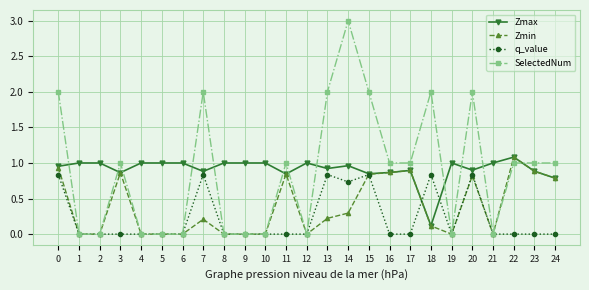

Which series has the largest range (max minus min)?

SelectedNum